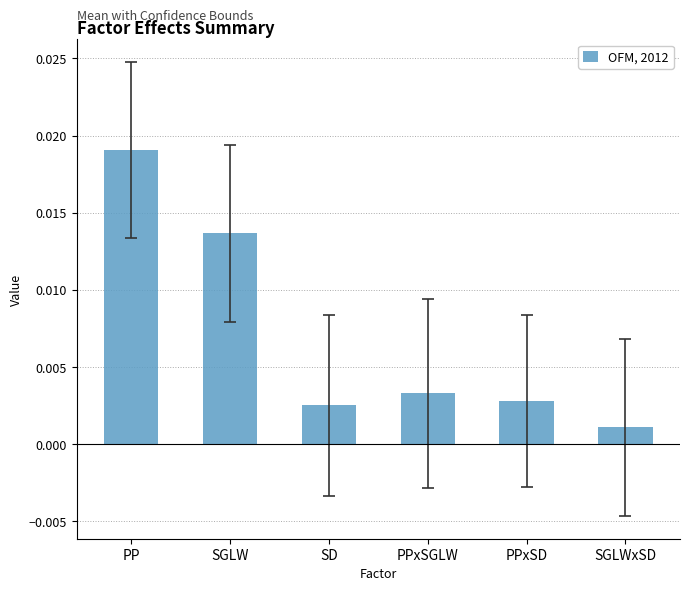

Rank the categories by value from highest to lowest.

PP, SGLW, PPxSGLW, PPxSD, SD, SGLWxSD